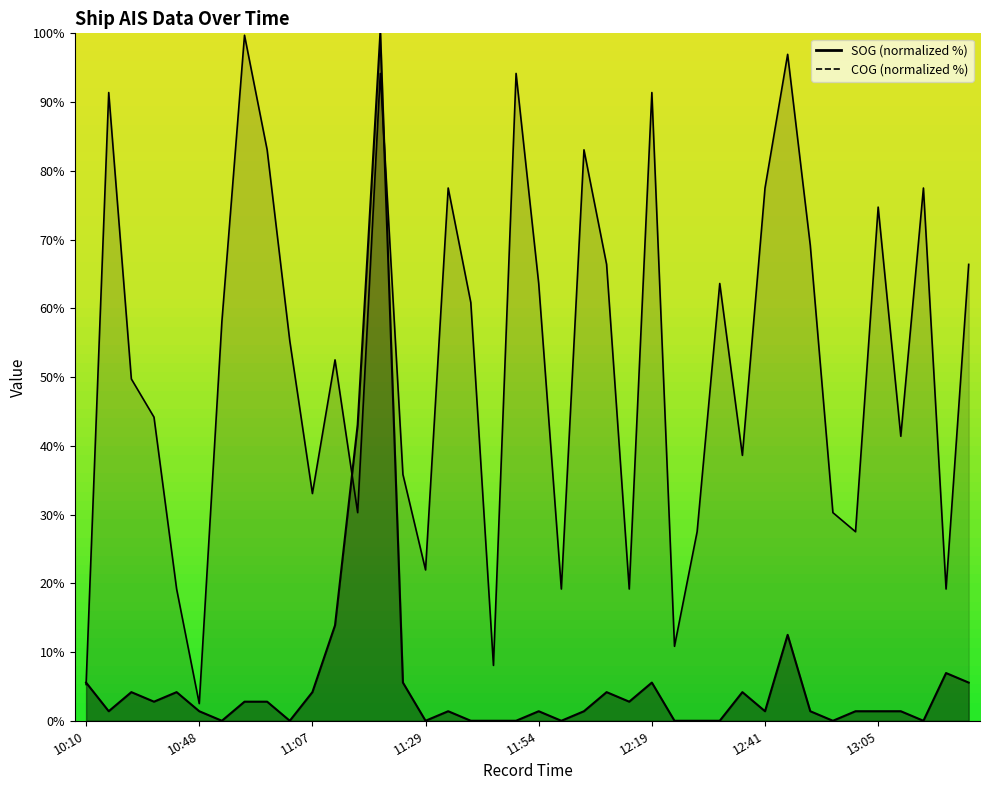

At how many categories does at least one series exceed 22?

31